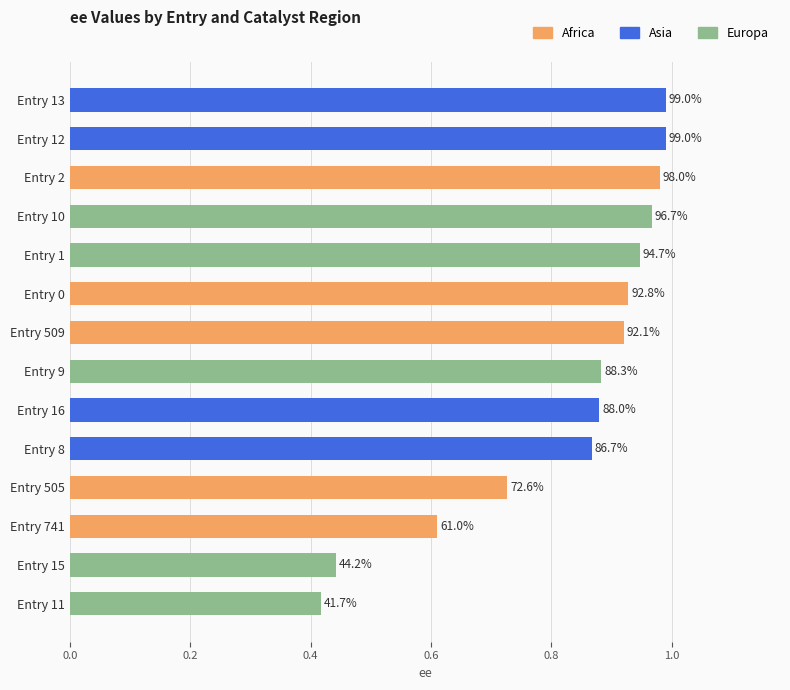

List the series in order of their peak value, highest first.

Asia, Africa, Europa